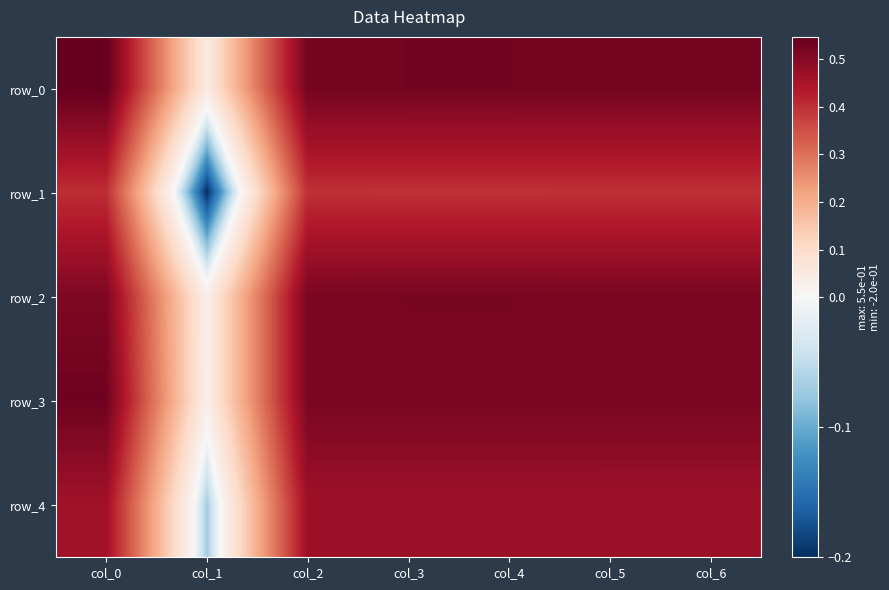

At how many categories does at least one series exceed 0?

7